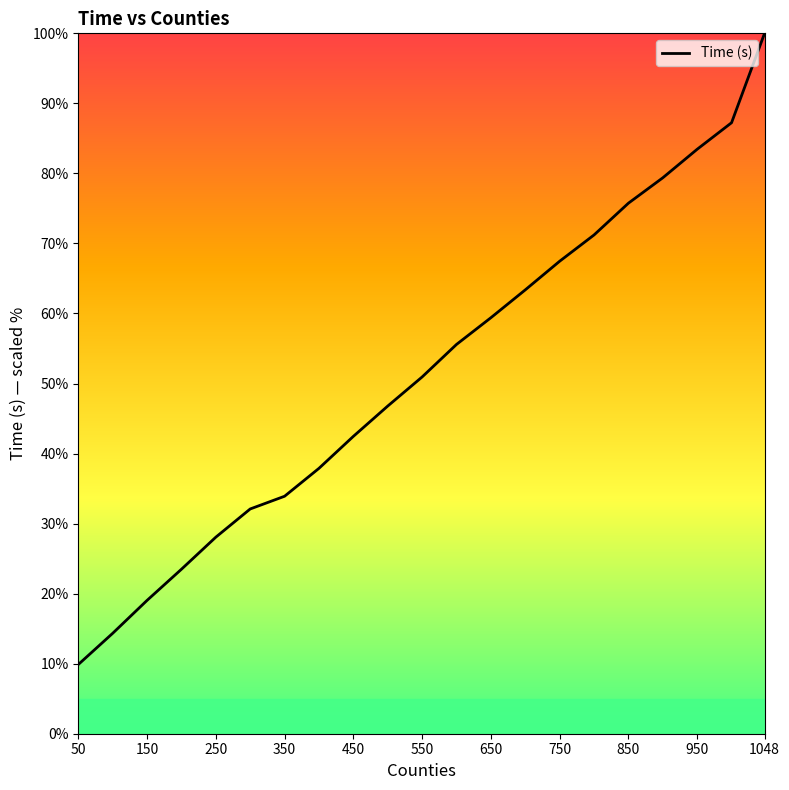

What is the maximum value shown in the chart?

100.0